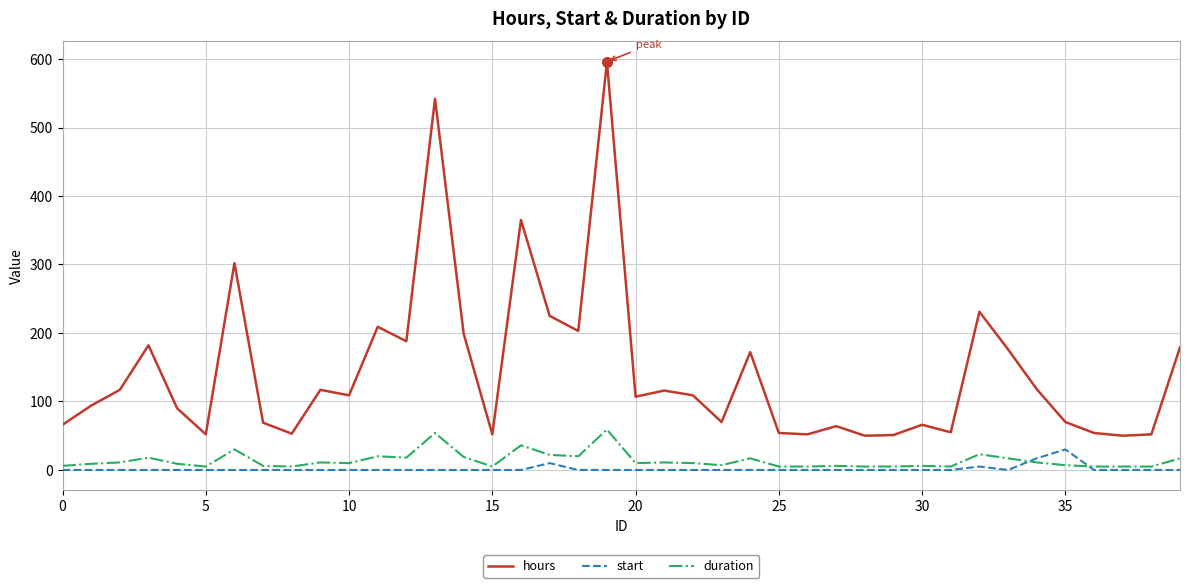

Which series has the widest spread of values?

hours